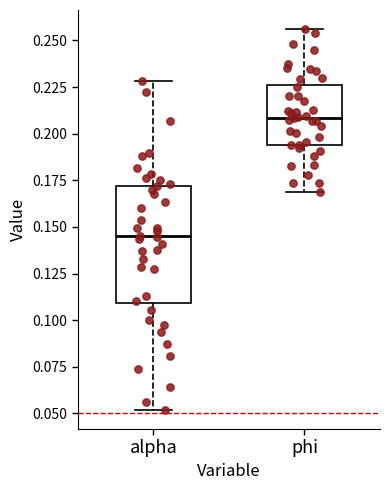

Which box's median line is the highest?

phi